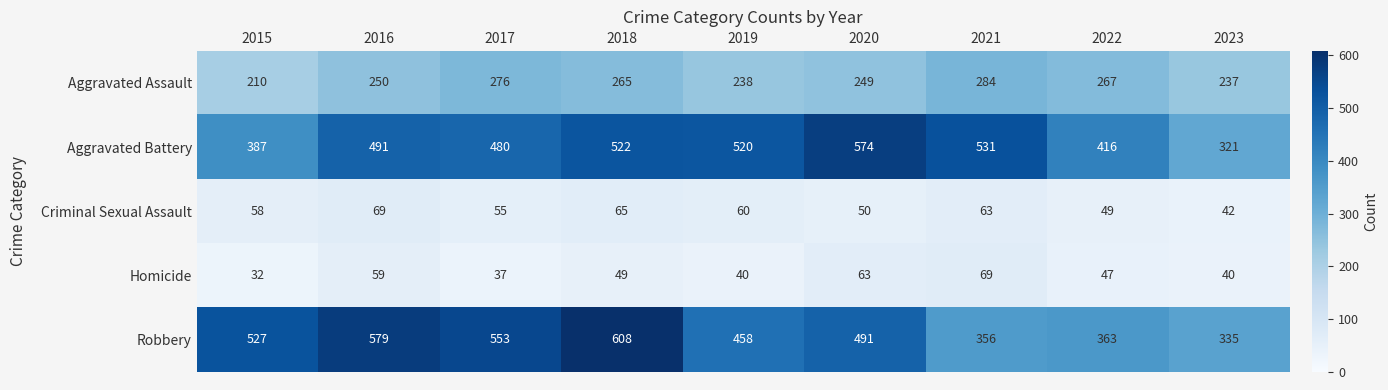

What is the greatest value displayed?

608